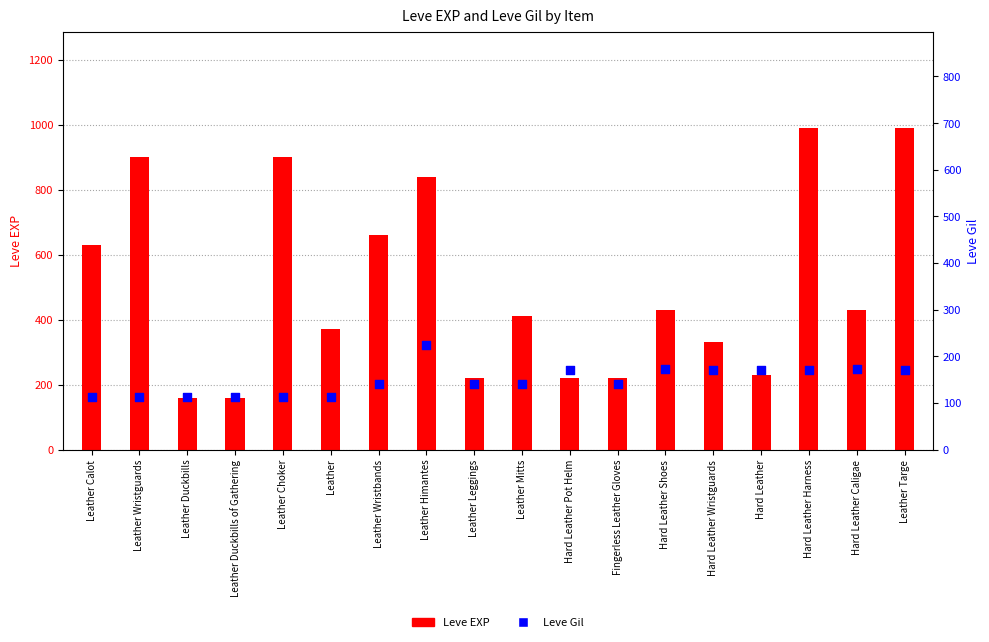

What are all the series names shown in the legend?

Leve EXP, Leve Gil